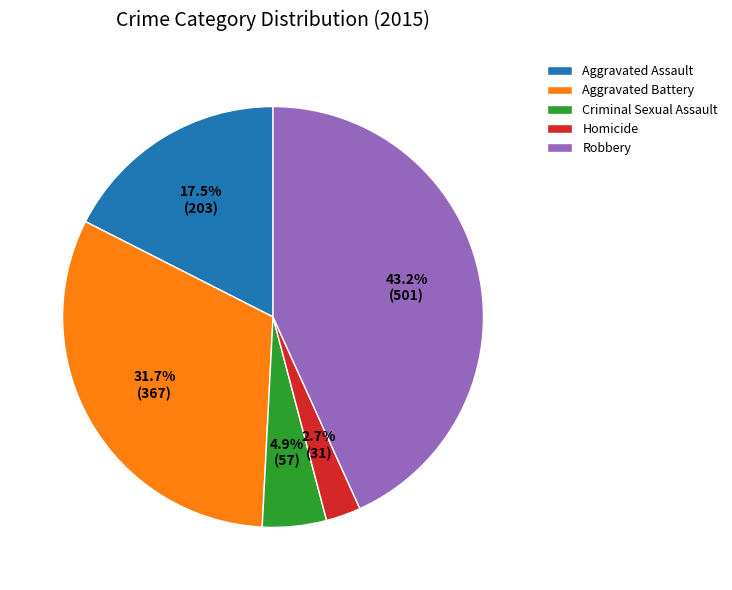

Rank the categories by value from highest to lowest.

Robbery, Aggravated Battery, Aggravated Assault, Criminal Sexual Assault, Homicide